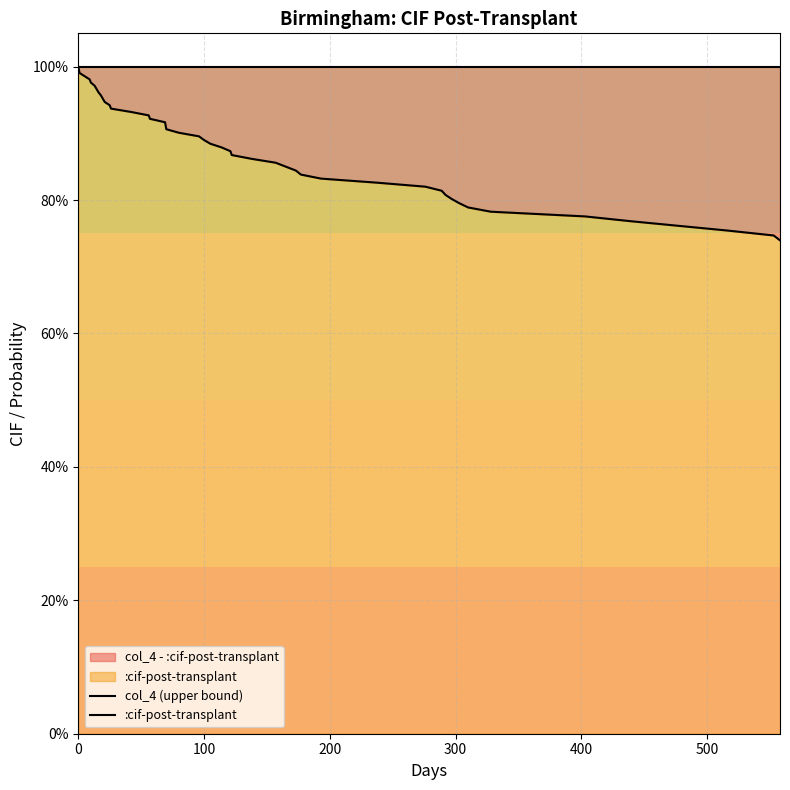

What are all the series names shown in the legend?

col_4 (upper bound), :cif-post-transplant